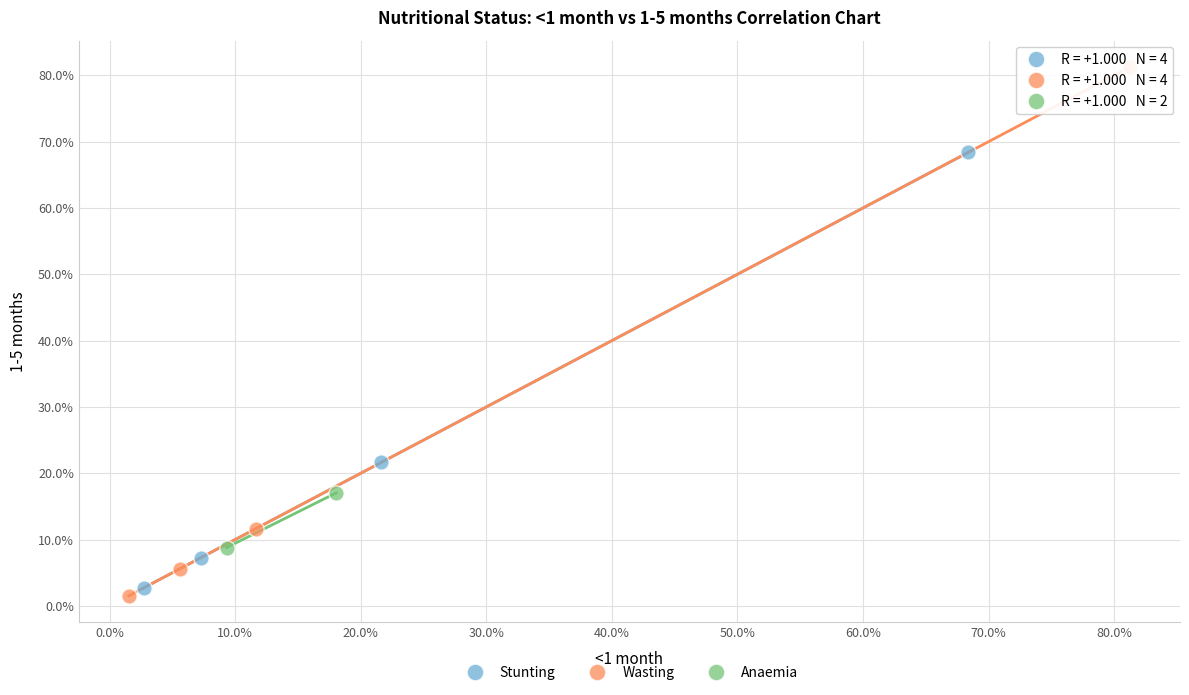

Which series has the widest spread of Y values?

Wasting